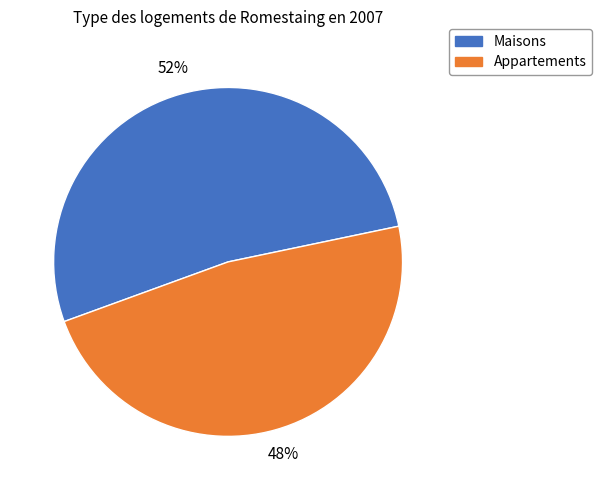

What is the ratio of the value at Maisons to the value at Appartements?

1.1